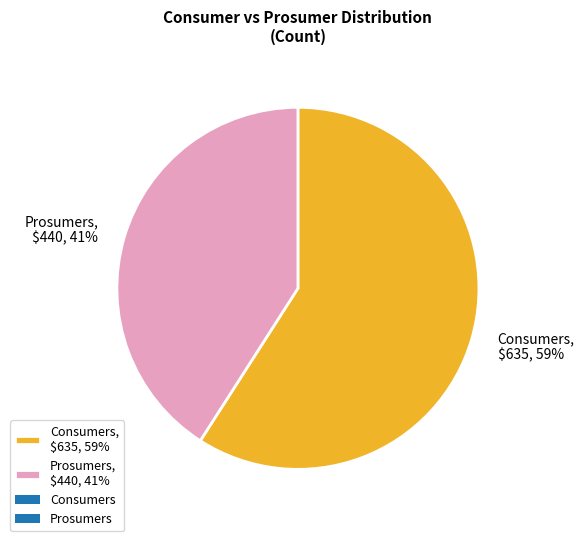

To the nearest percent, what is the average slice percentage?

50%